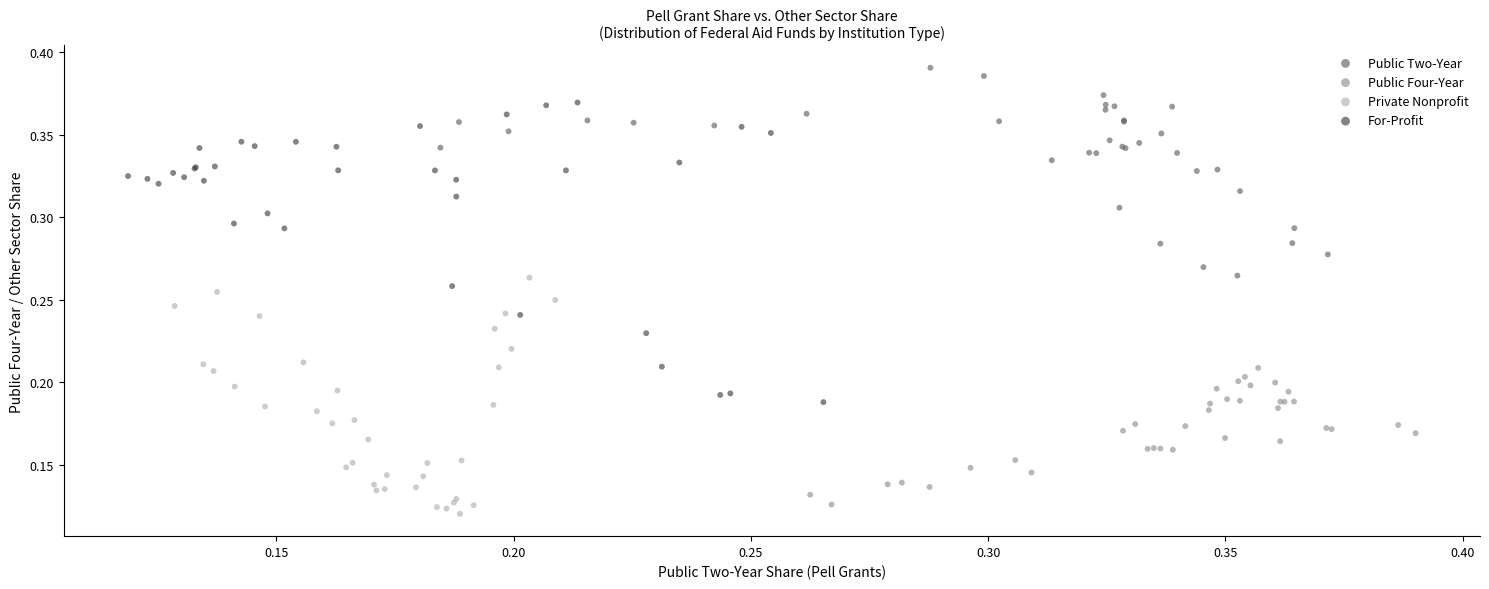

Which series reaches the maximum Y coordinate?

Public Two-Year